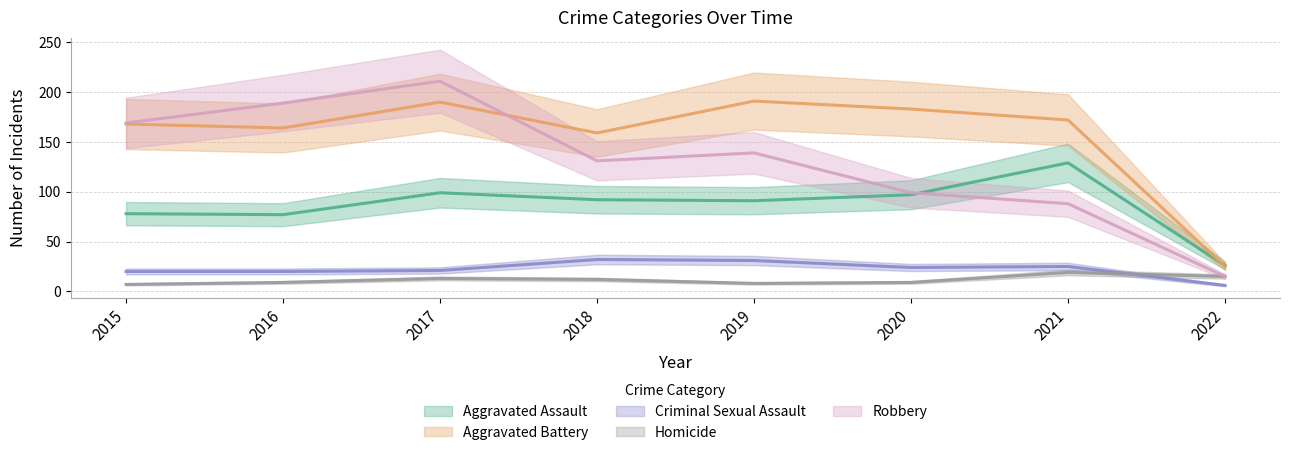

Reading left to right, what are all the values shown in this chart?

Aggravated Assault: 2015=78	2016=77	2017=99	2018=92	2019=91	2020=97	2021=129	2022=26
Aggravated Battery: 2015=168	2016=164	2017=190	2018=159	2019=191	2020=183	2021=172	2022=25
Criminal Sexual Assault: 2015=20	2016=20	2017=21	2018=32	2019=31	2020=24	2021=25	2022=6
Homicide: 2015=7	2016=9	2017=13	2018=12	2019=8	2020=9	2021=19	2022=15
Robbery: 2015=169	2016=189	2017=211	2018=131	2019=139	2020=99	2021=88	2022=15